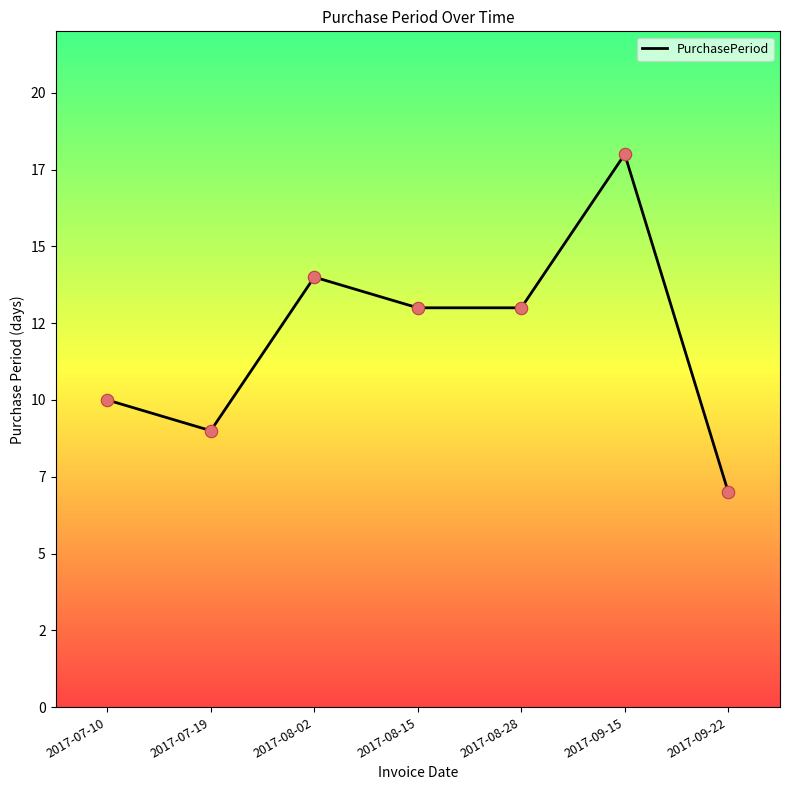

What is the change in value from 2017-09-15 to 2017-09-22?

-11